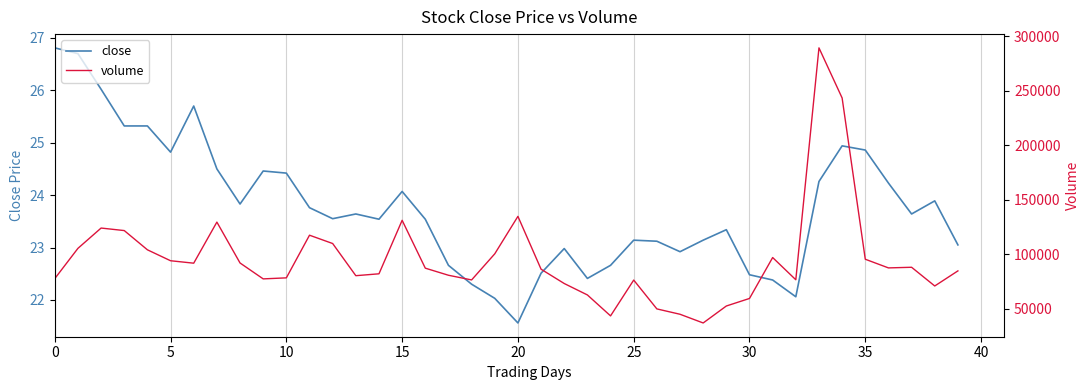

How many lines are shown in the chart?

2